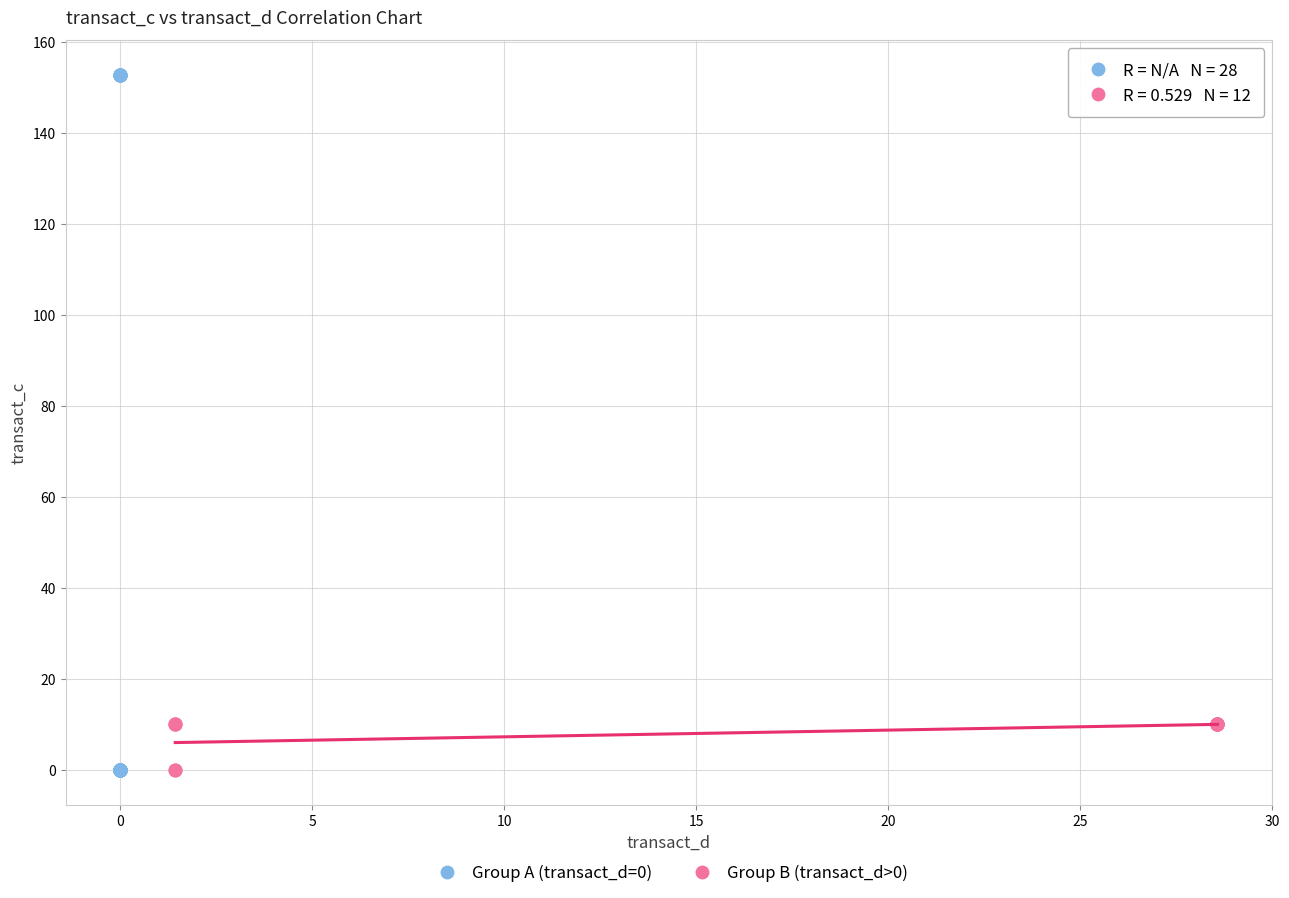

Which series reaches the maximum Y coordinate?

Group A (transact_d=0)